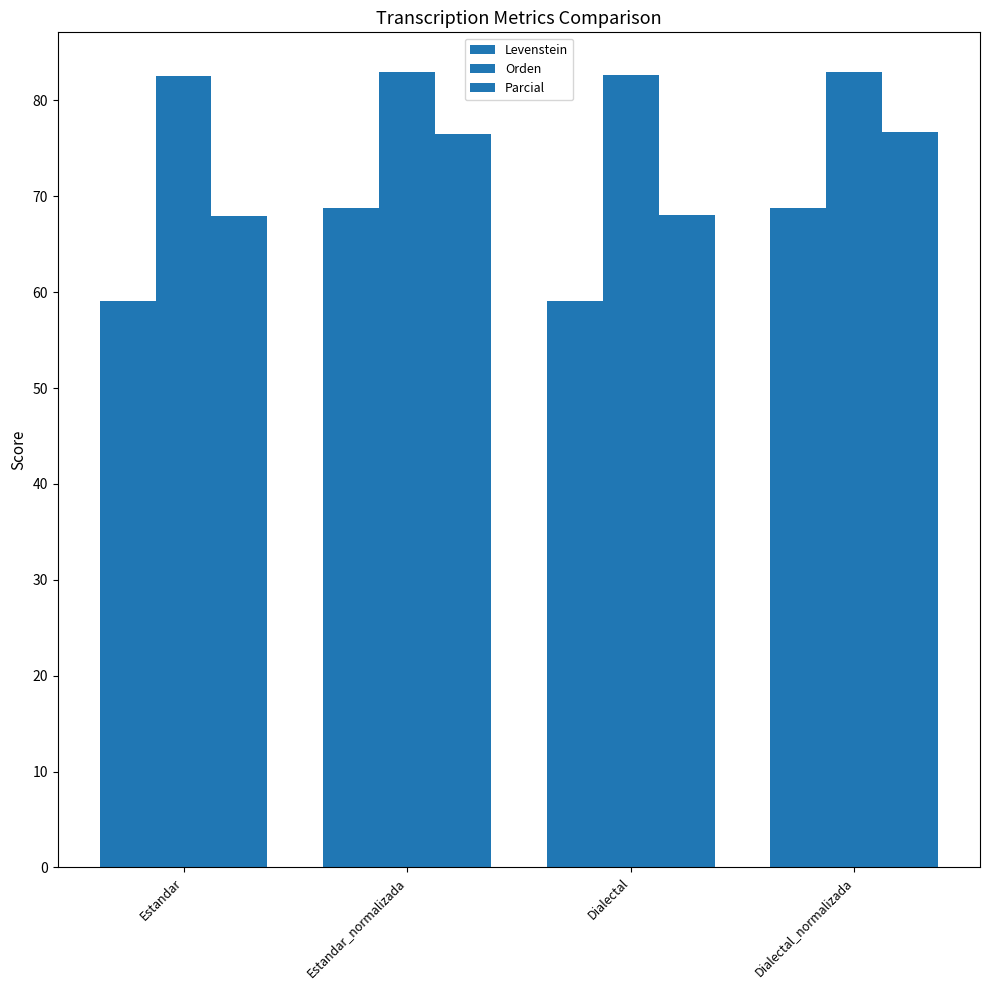

List the labels in order of Orden value, smallest first.

Estandar, Dialectal, Estandar_normalizada, Dialectal_normalizada